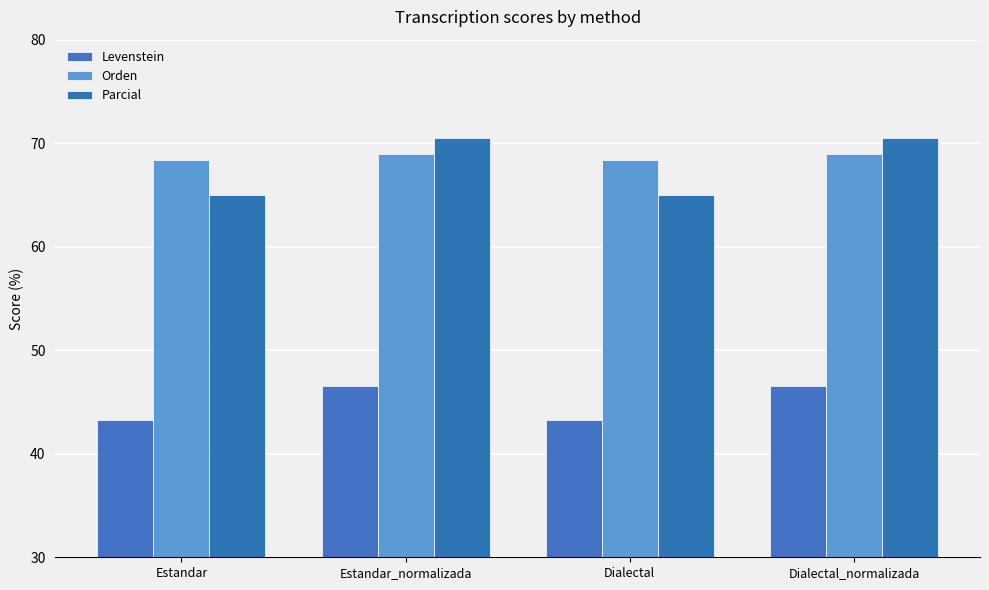

What are all the series names shown in the legend?

Levenstein, Orden, Parcial